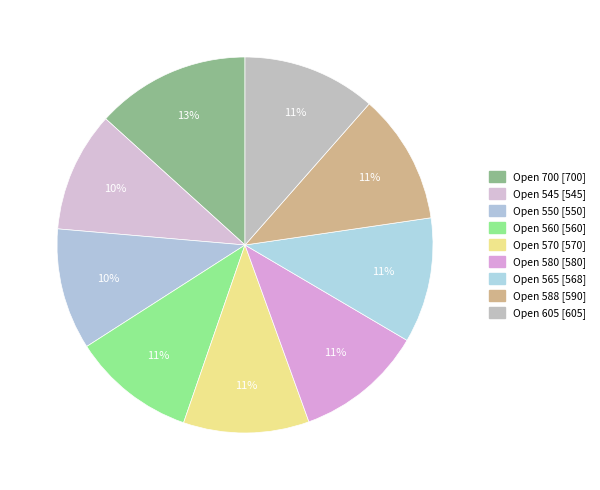

What is the largest slice in the pie chart?

700